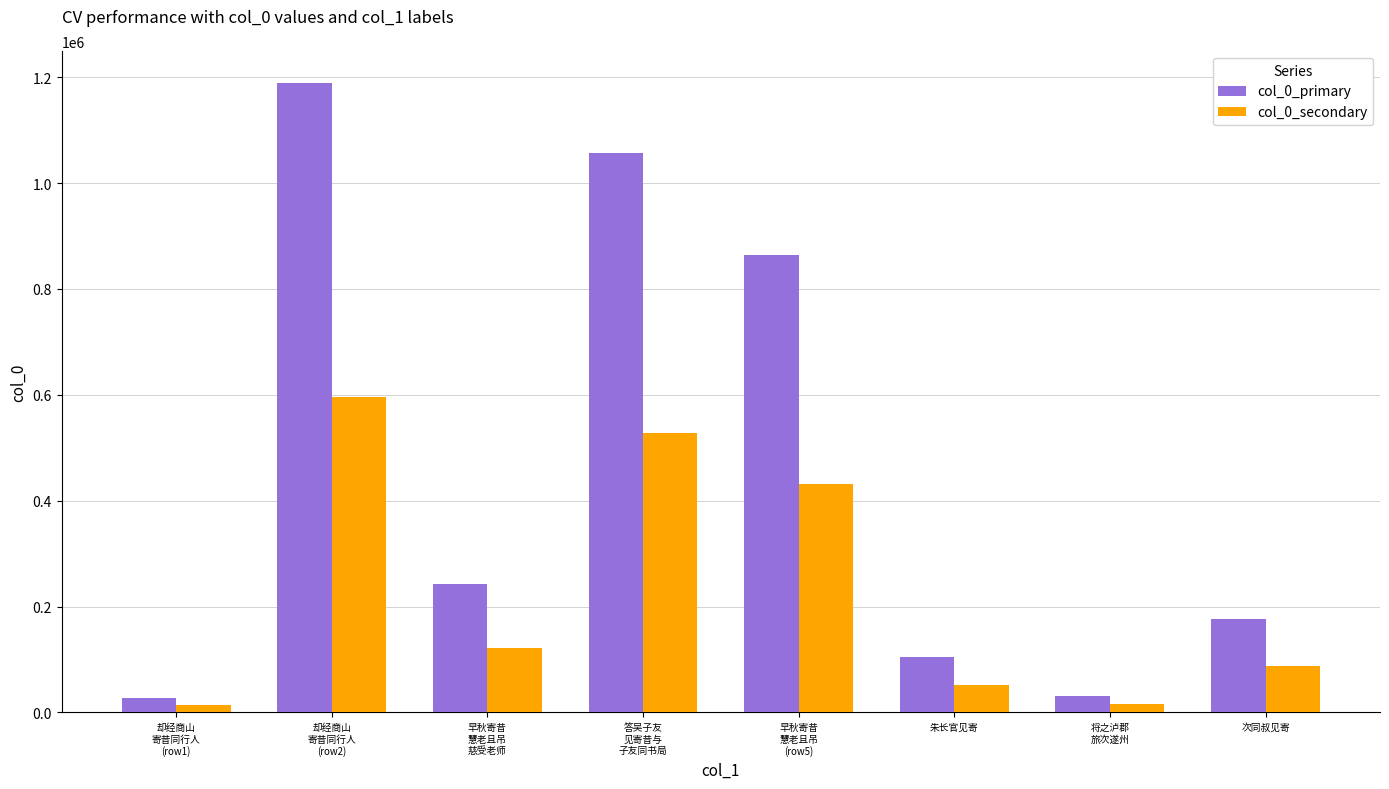

At 次同叔见寄, list the series in order from smallest to largest.

col_0_secondary, col_0_primary